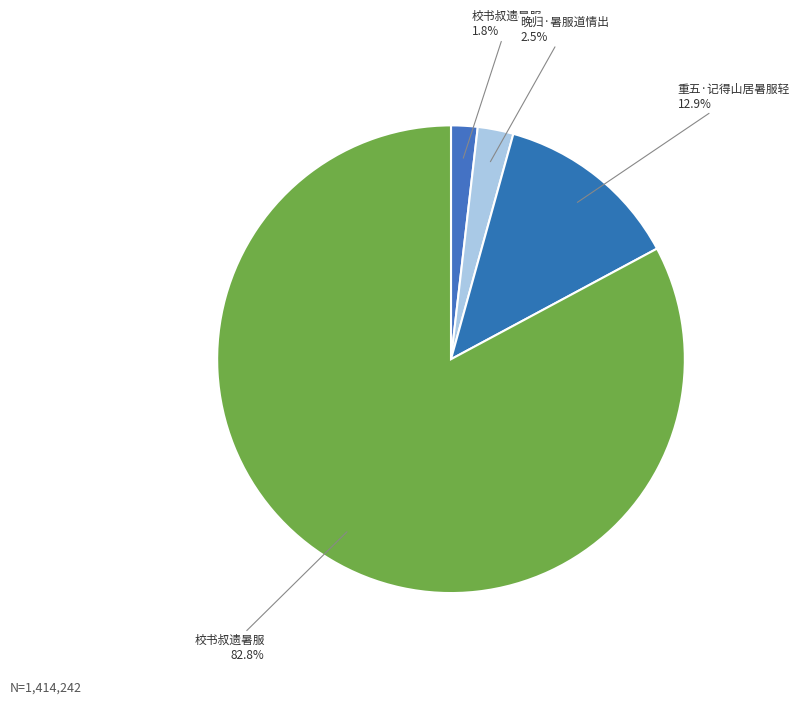

What is the smallest slice in the pie chart?

校书叔遗暑服 1.8%